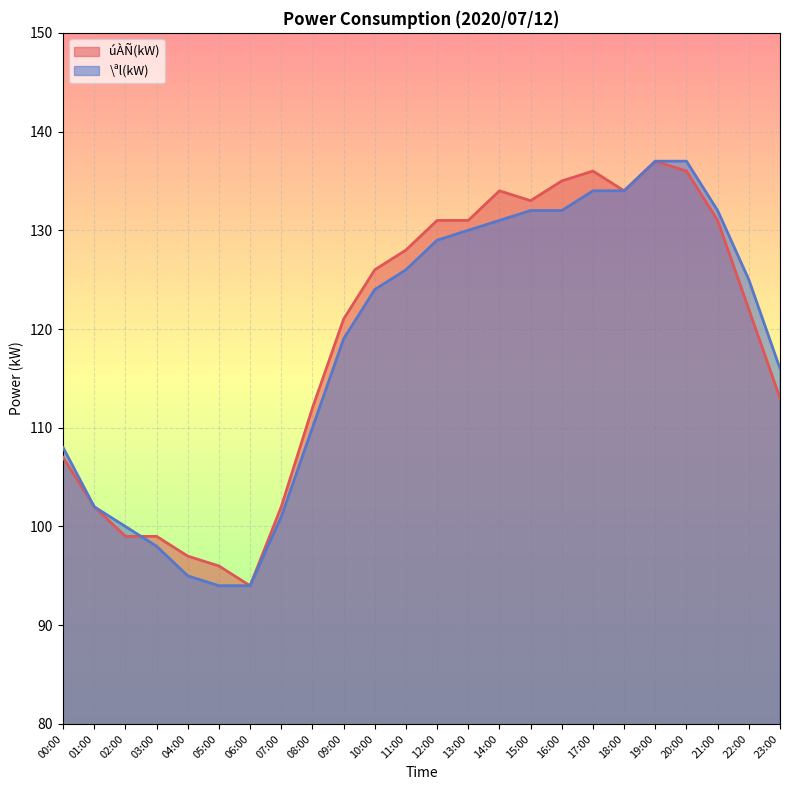

What is the difference between the highest and lowest values at 03:00?

1